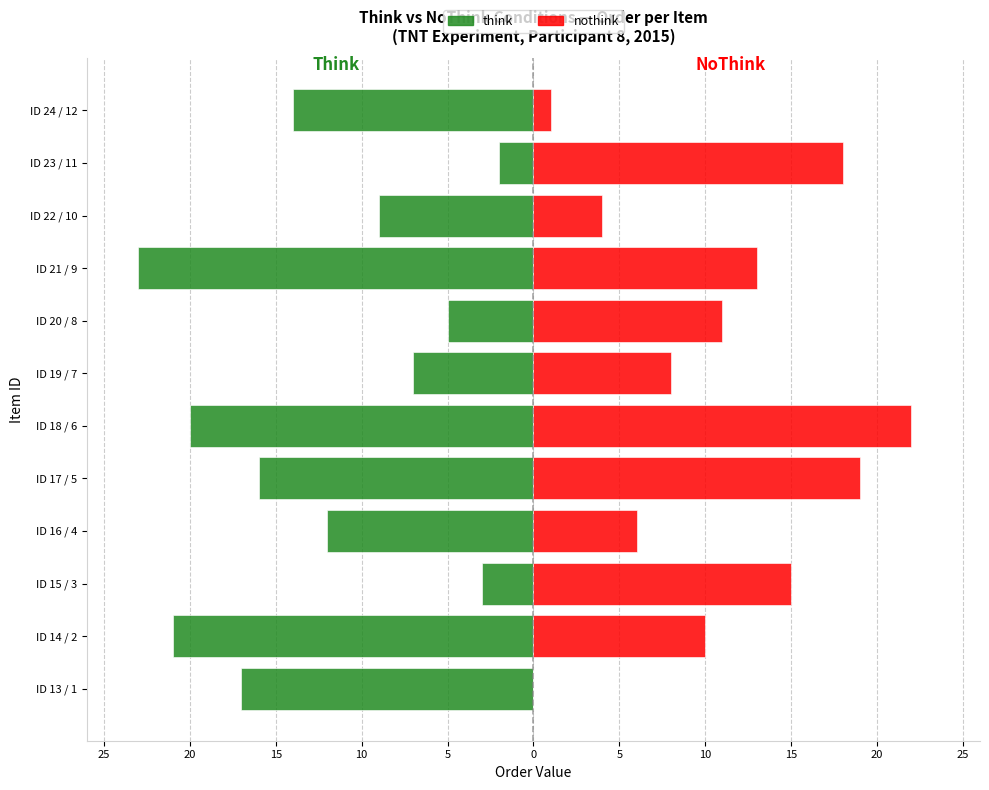

Is it true that nothink equals 19 at ID 17 / 5?

True